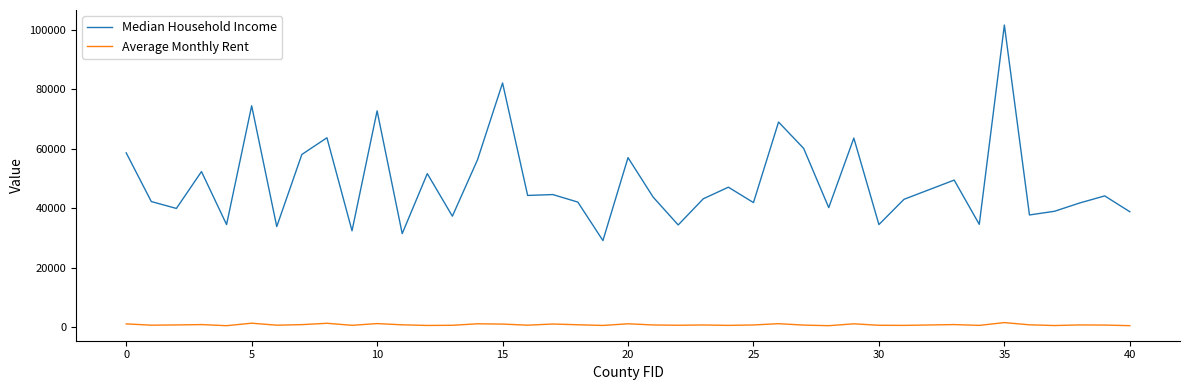

How many lines are shown in the chart?

2